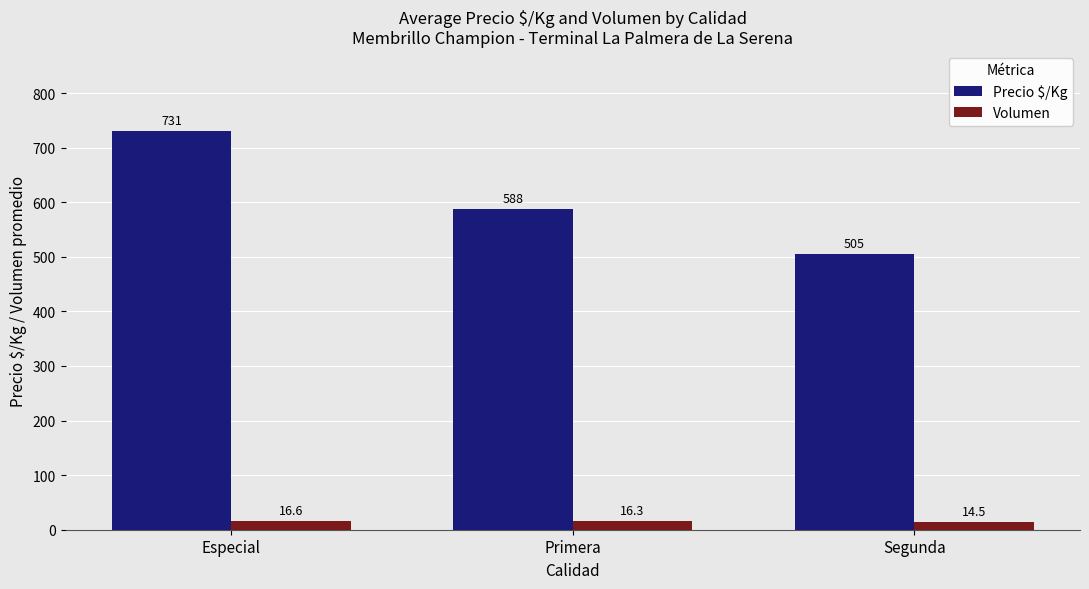

Count the Precio $/Kg values in the range 505 to 731.

3